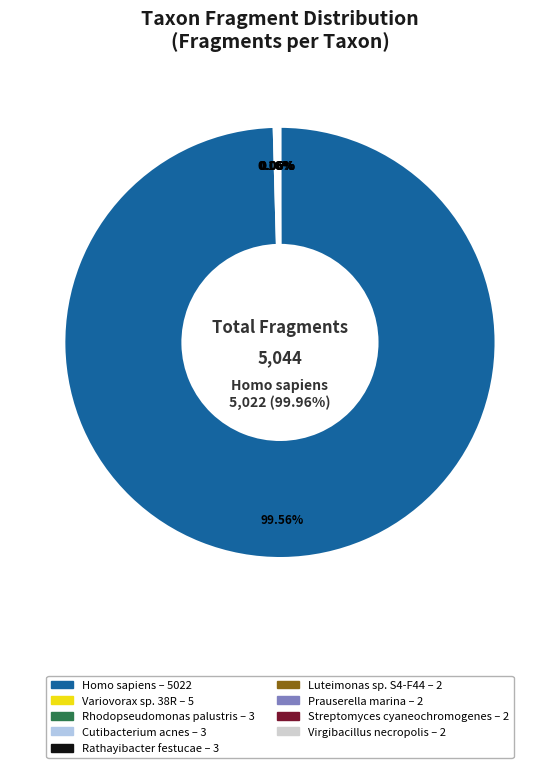

Which category has the biggest portion of the pie?

Homo sapiens